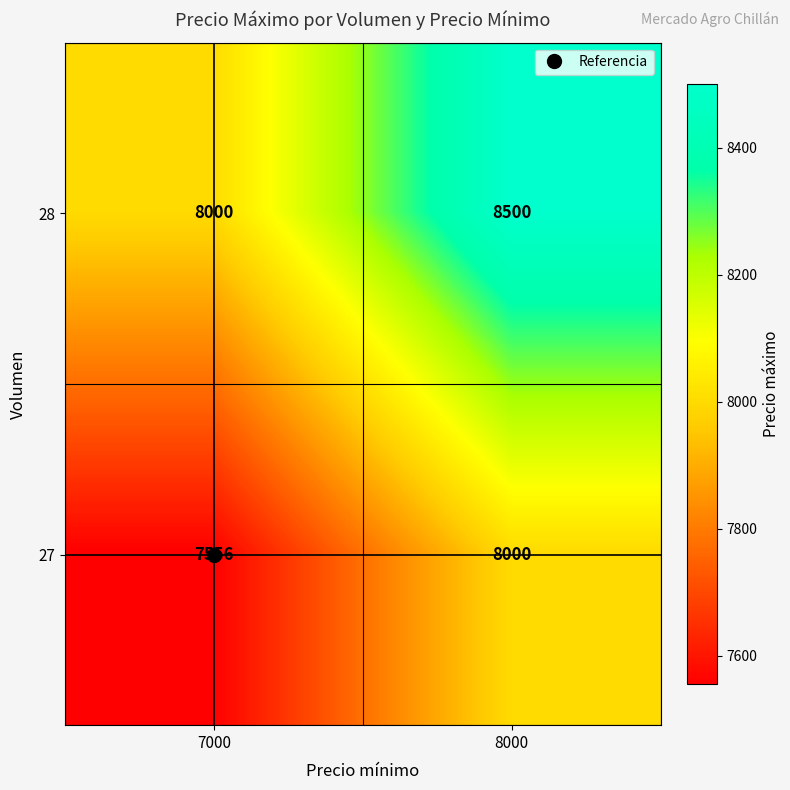

List the series in order of their overall mean, highest first.

28, 27